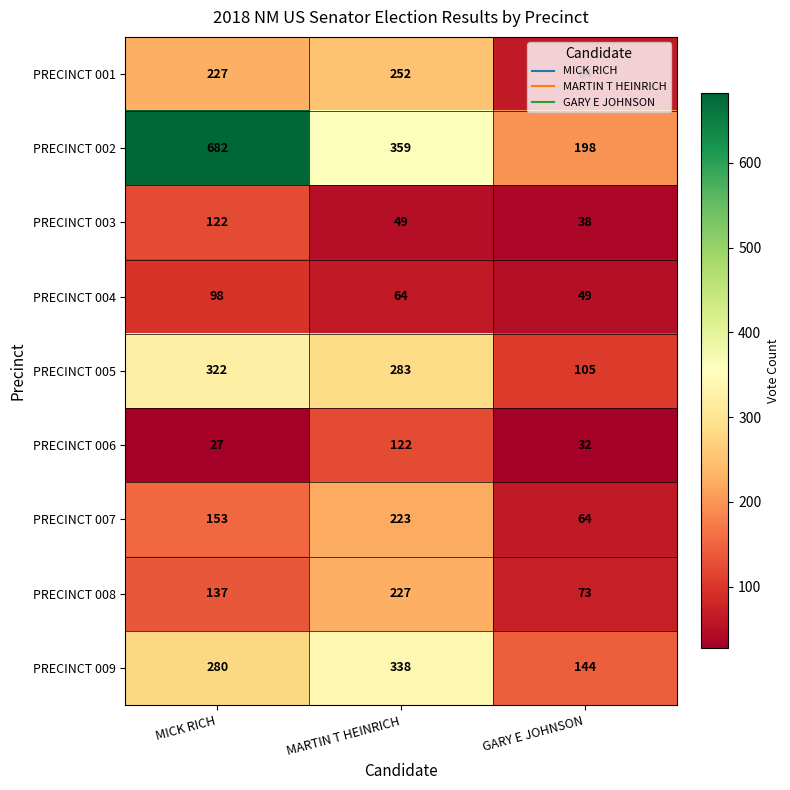

What is the spread (max minus min) of values at MARTIN T HEINRICH?

310